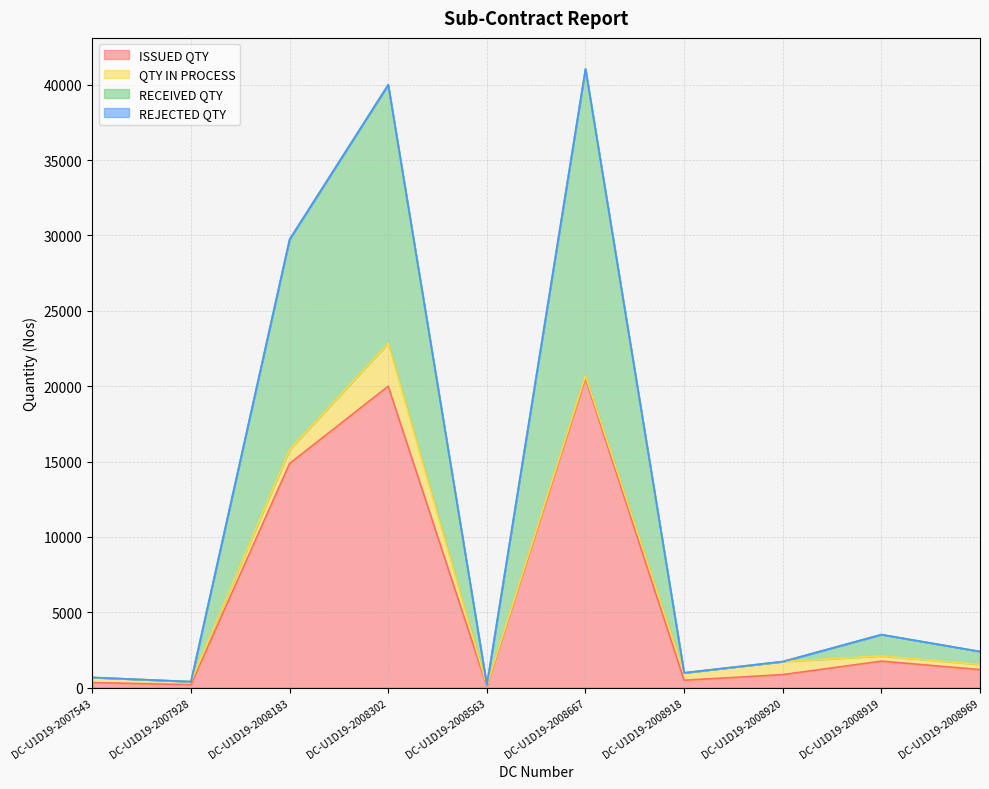

The ISSUED QTY series shows 14872 at DC-U1D19-2008183. True or false?

True